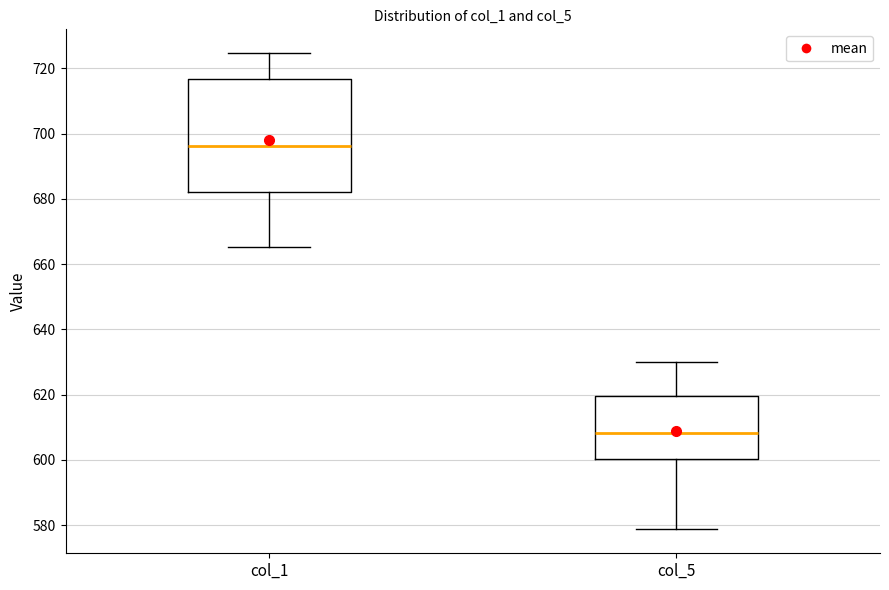

Reading left to right, read every box against the y-axis: the position of its median line, the range the box covers, and the ends of its whiskers. The values are not printed on the chart, so give them approximately, as read against the axis.

col_1: median 696, box 682 to 716, whiskers 666 to 724
col_5: median 608, box 600 to 620, whiskers 578 to 630